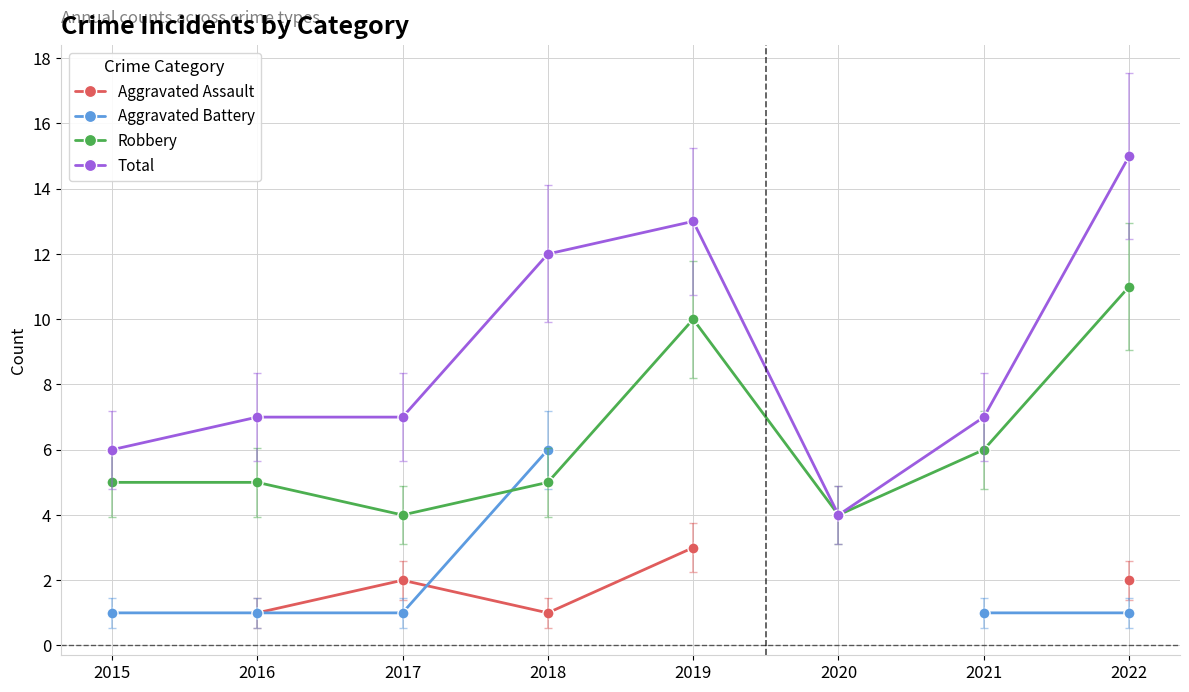

How many intersections are there between Aggravated Battery and Aggravated Assault?

1